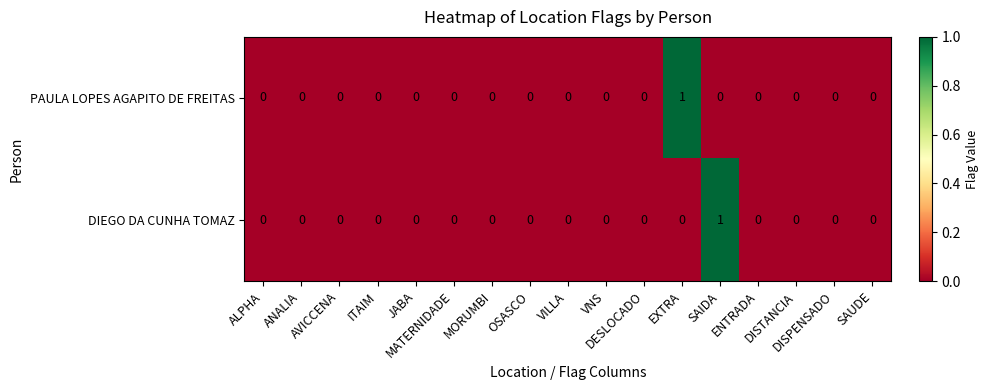

What is the difference between the highest and lowest values at SAIDA?

1